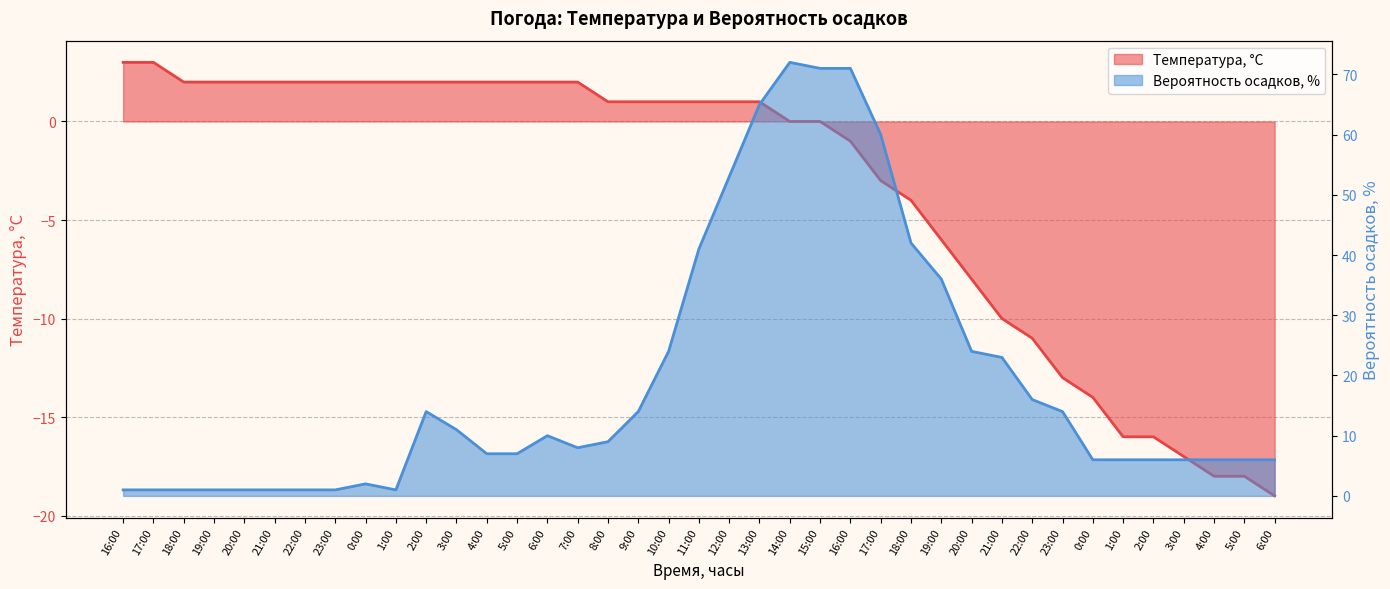

Which has a higher value, 12:00 or 1:00?

1:00